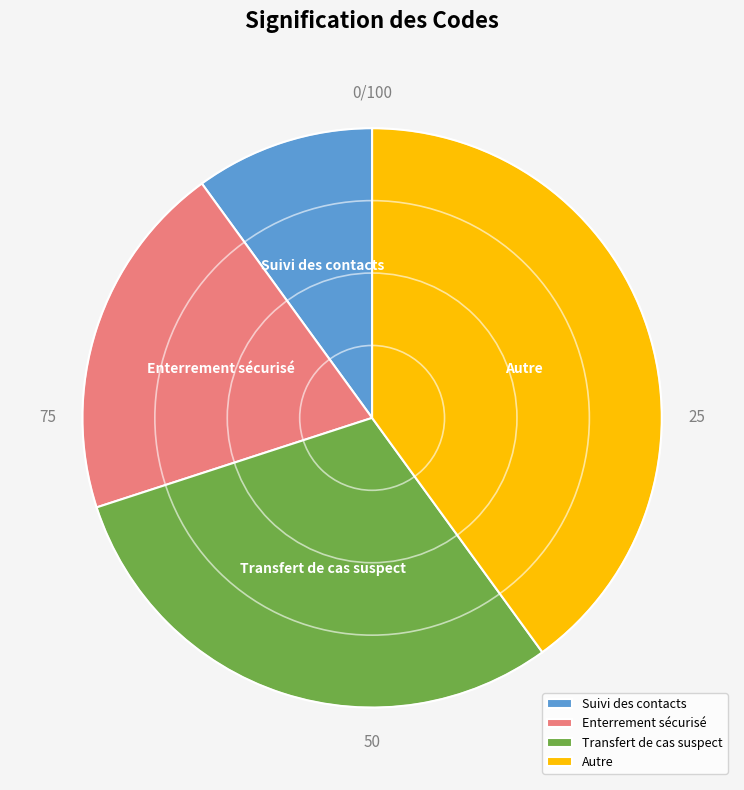

Which category has the biggest portion of the pie?

Autre